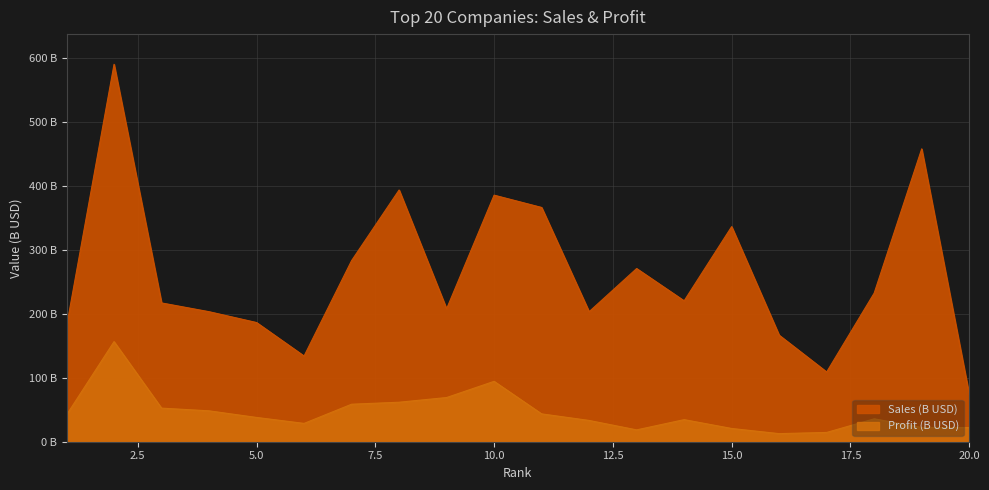

Which has a higher value, 4 or 18?

18